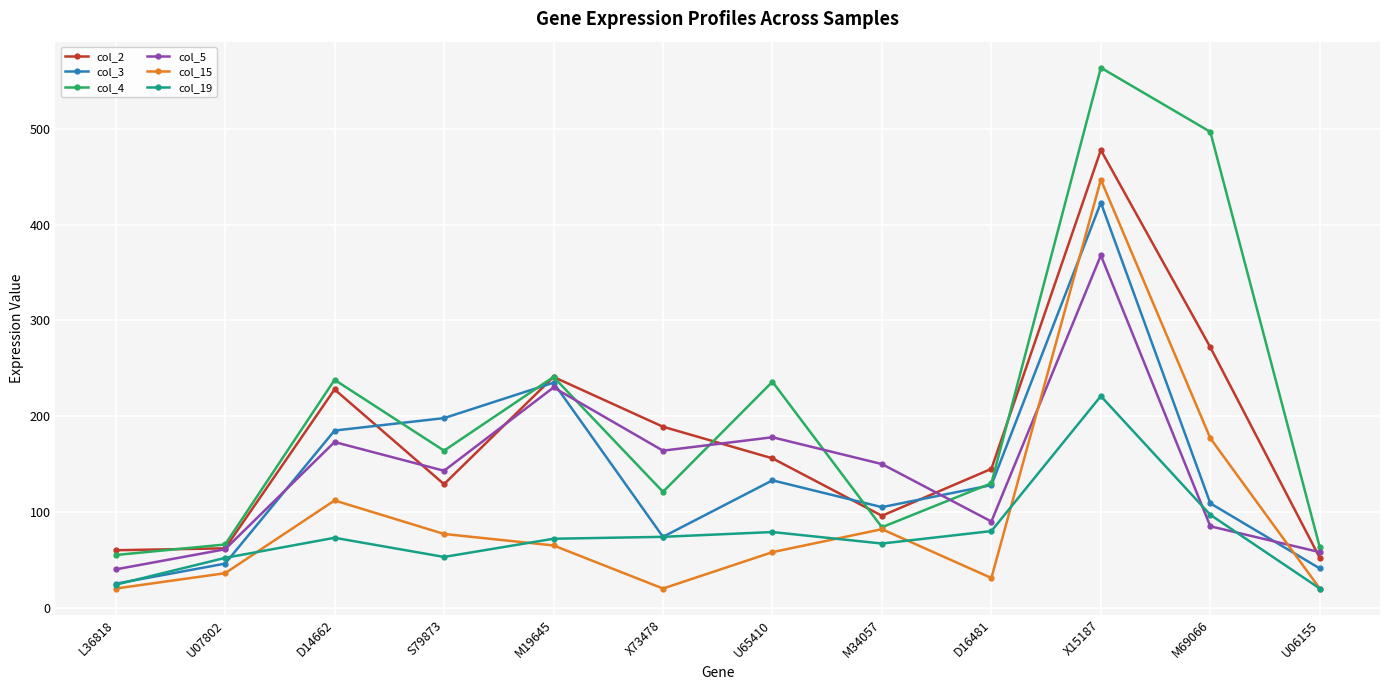

What is the sum of all col_15 values?

1145